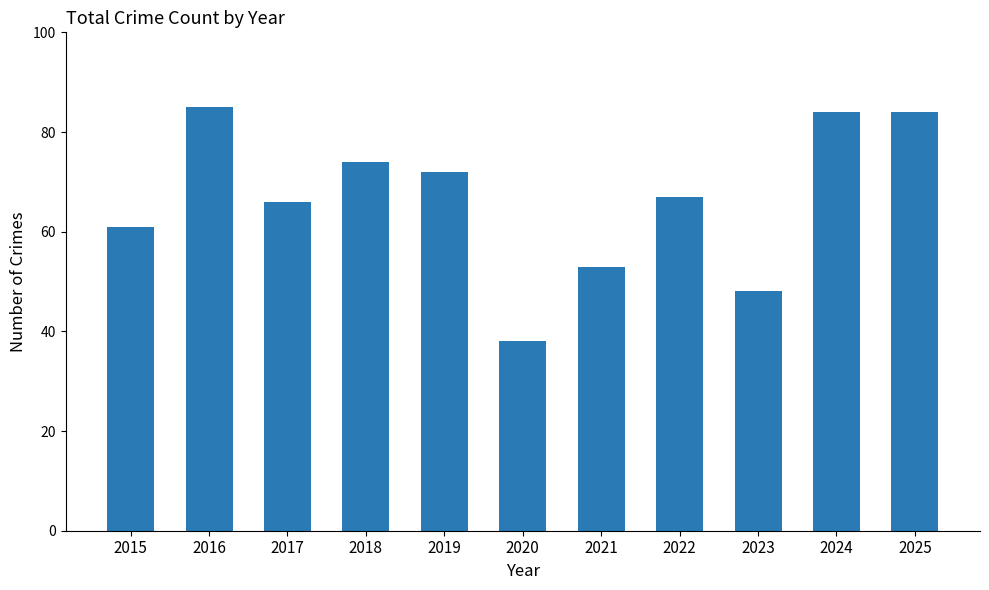

What is the sum of all values?

732